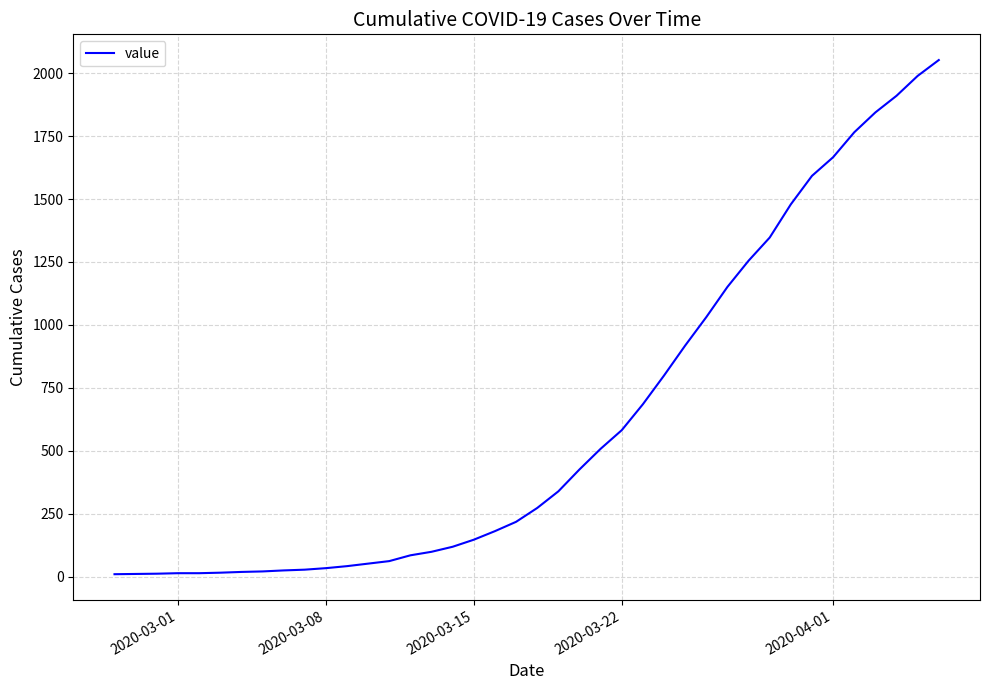

What is the maximum value shown in the chart?

2052